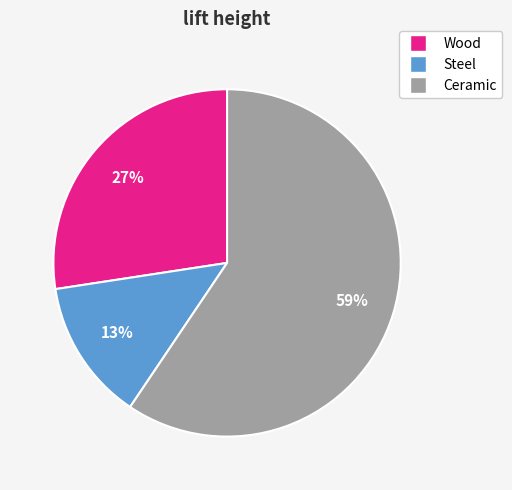

Does Steel represent more than half of the total?

No